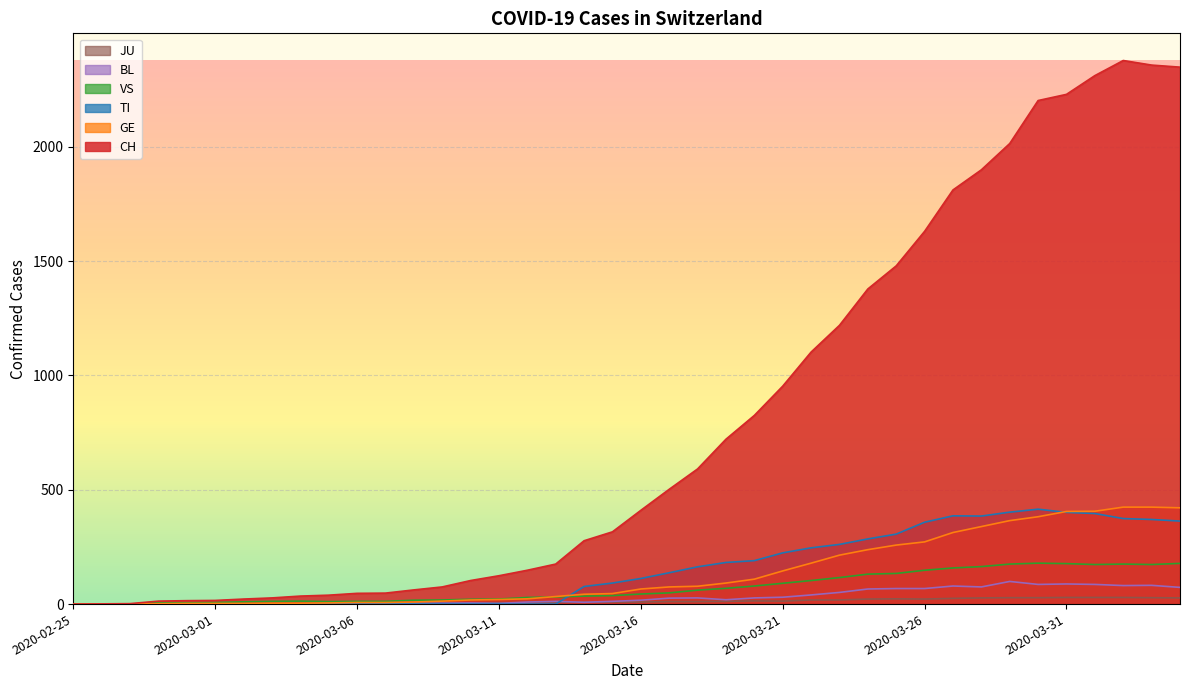

How many lines are shown in the chart?

6